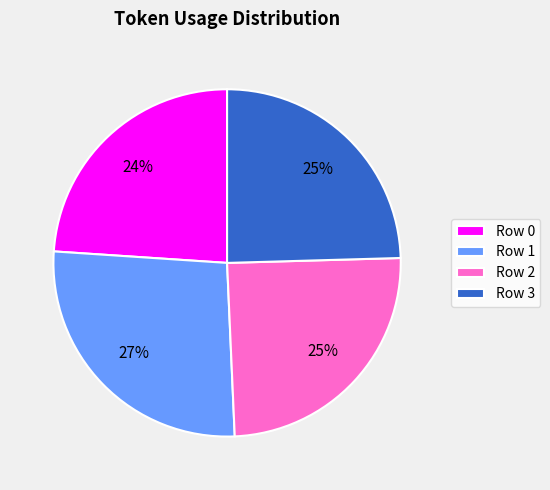

What percentage is the Row 2 slice, to the nearest percent?

25%